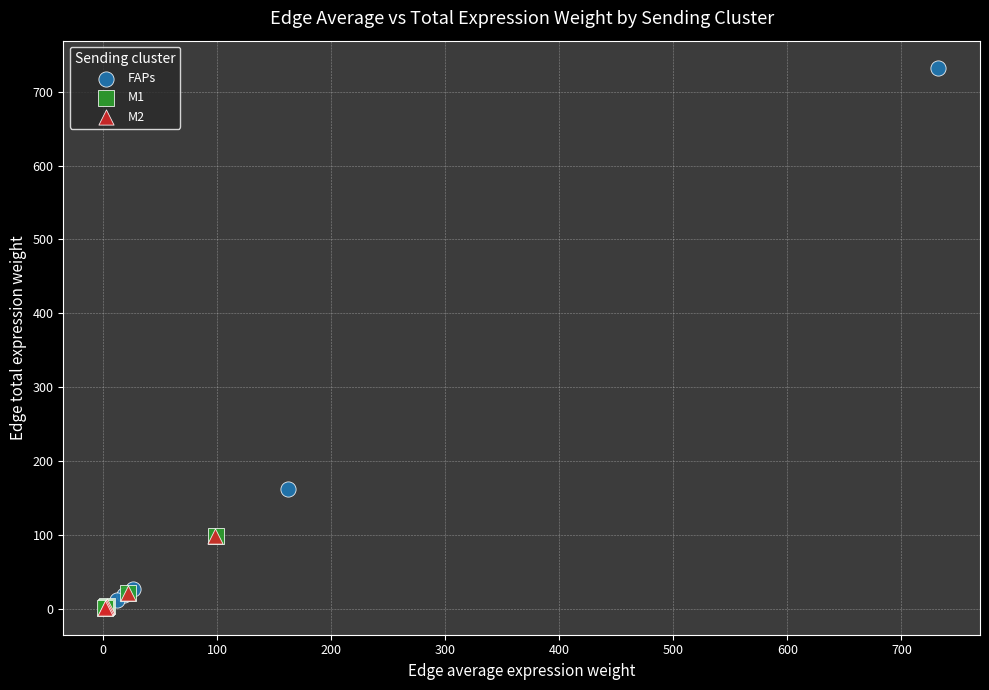

Which series contains the highest Y value?

FAPs